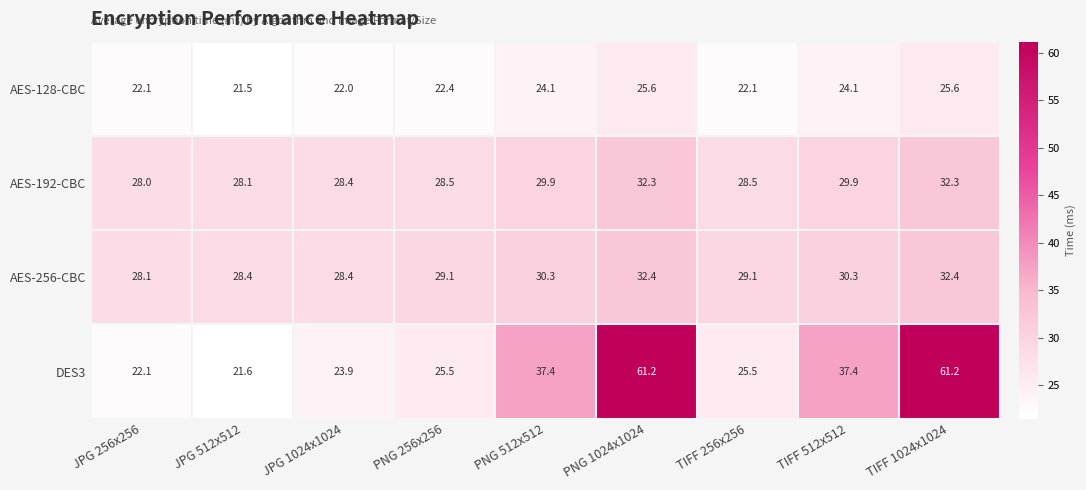

What is the greatest value displayed?

61.2